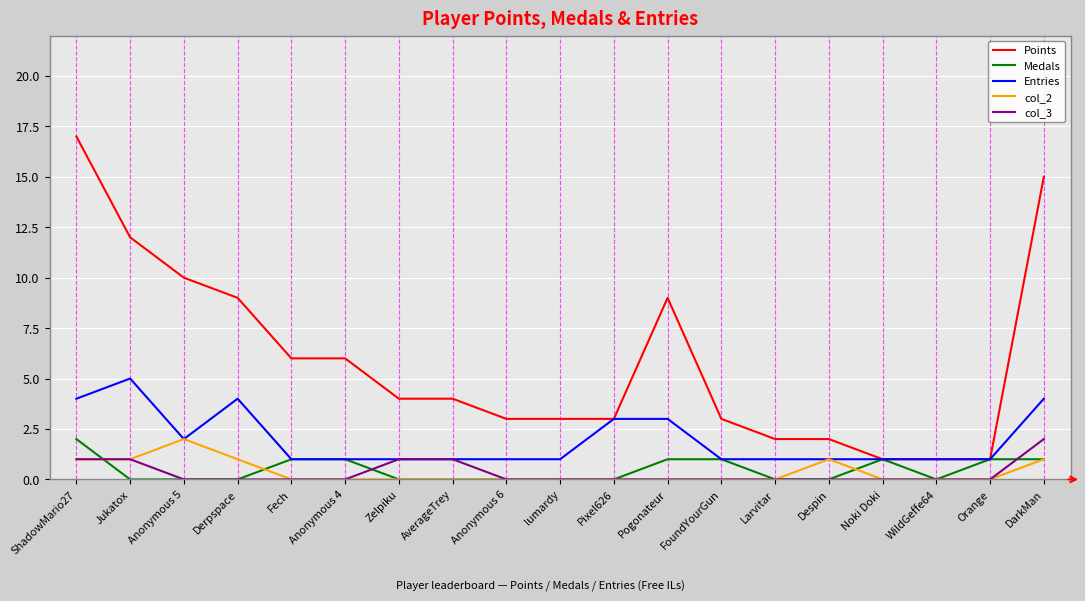

The Points series shows 8 at Fech. True or false?

False